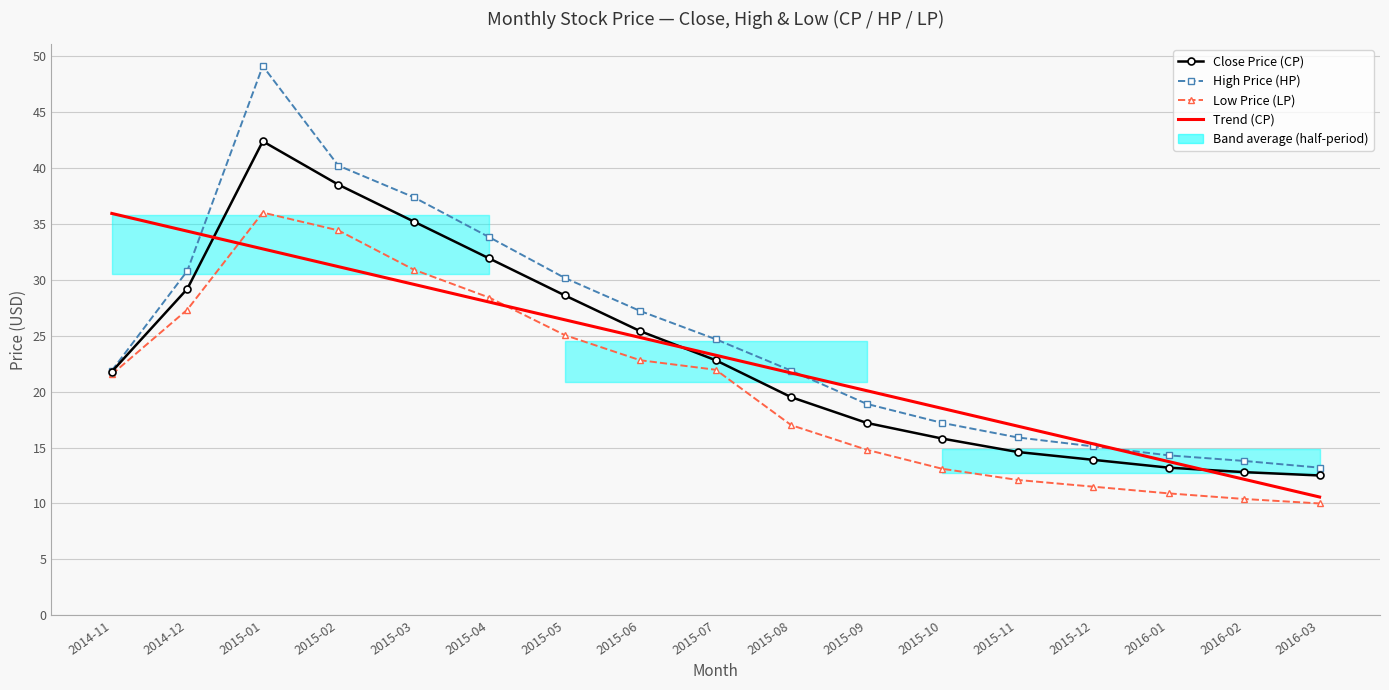

Which category has the lowest value across all series?

2016-03